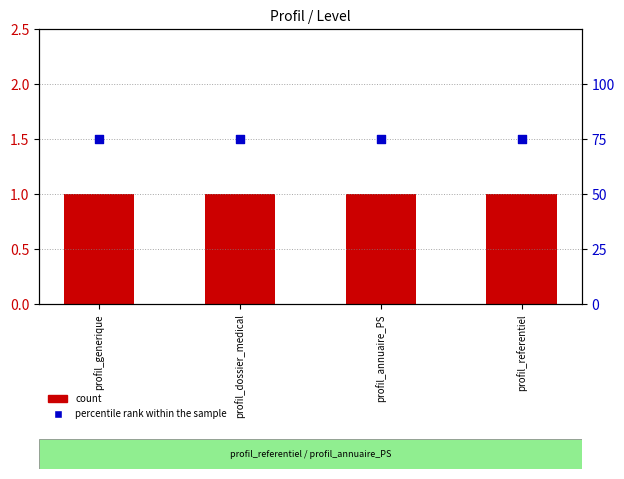

Which series has the widest spread of Y values?

count